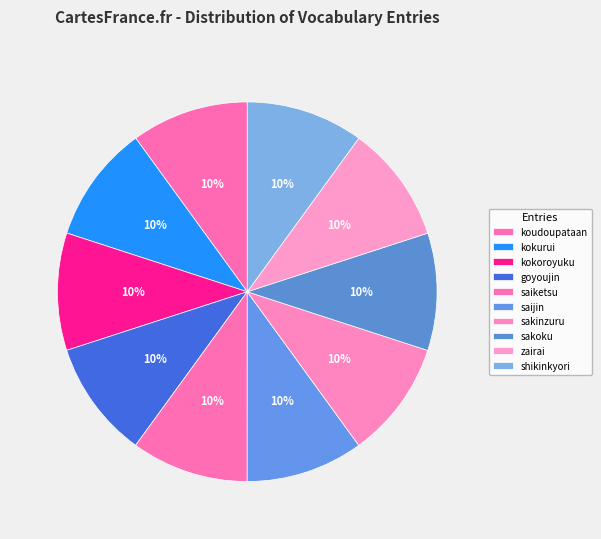

Approximately how many times larger is the value at saijin compared to kokurui?

1.0